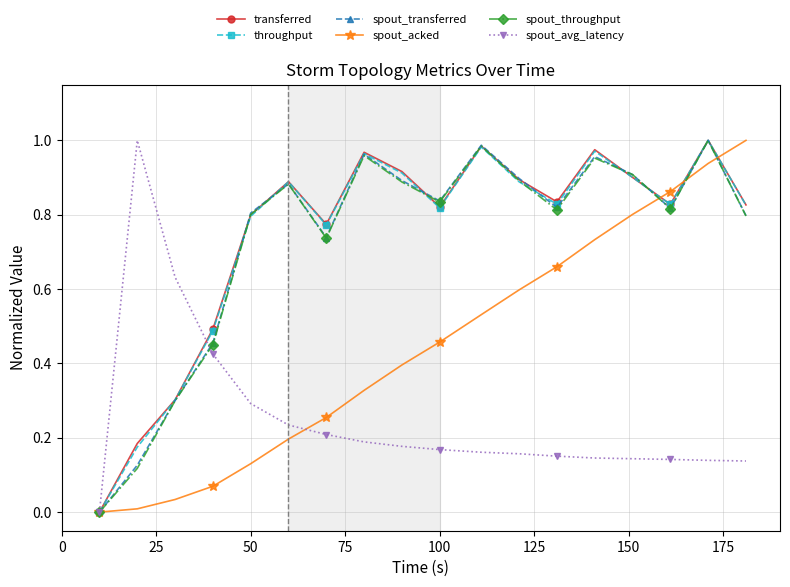

How many interior local valleys does the transferred series have?

4